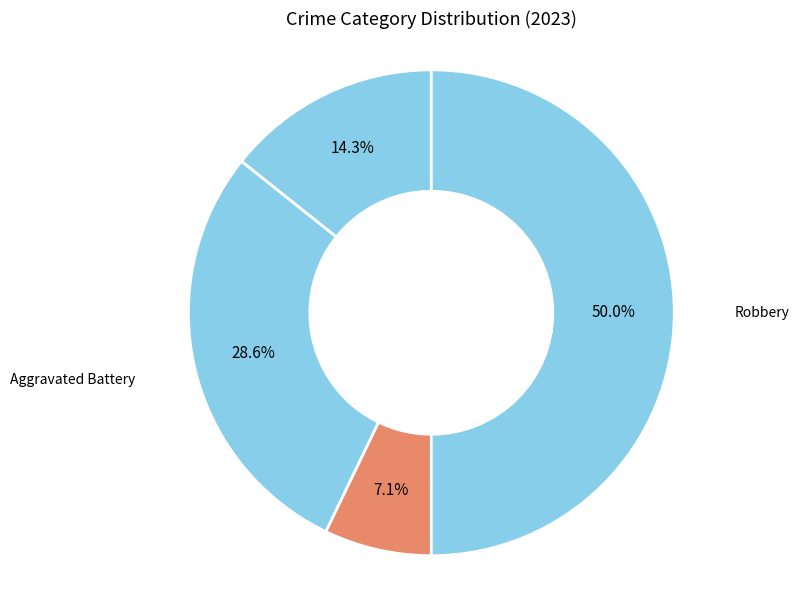

What percentage is NOT represented by Criminal Sexual Assault?

92.9%